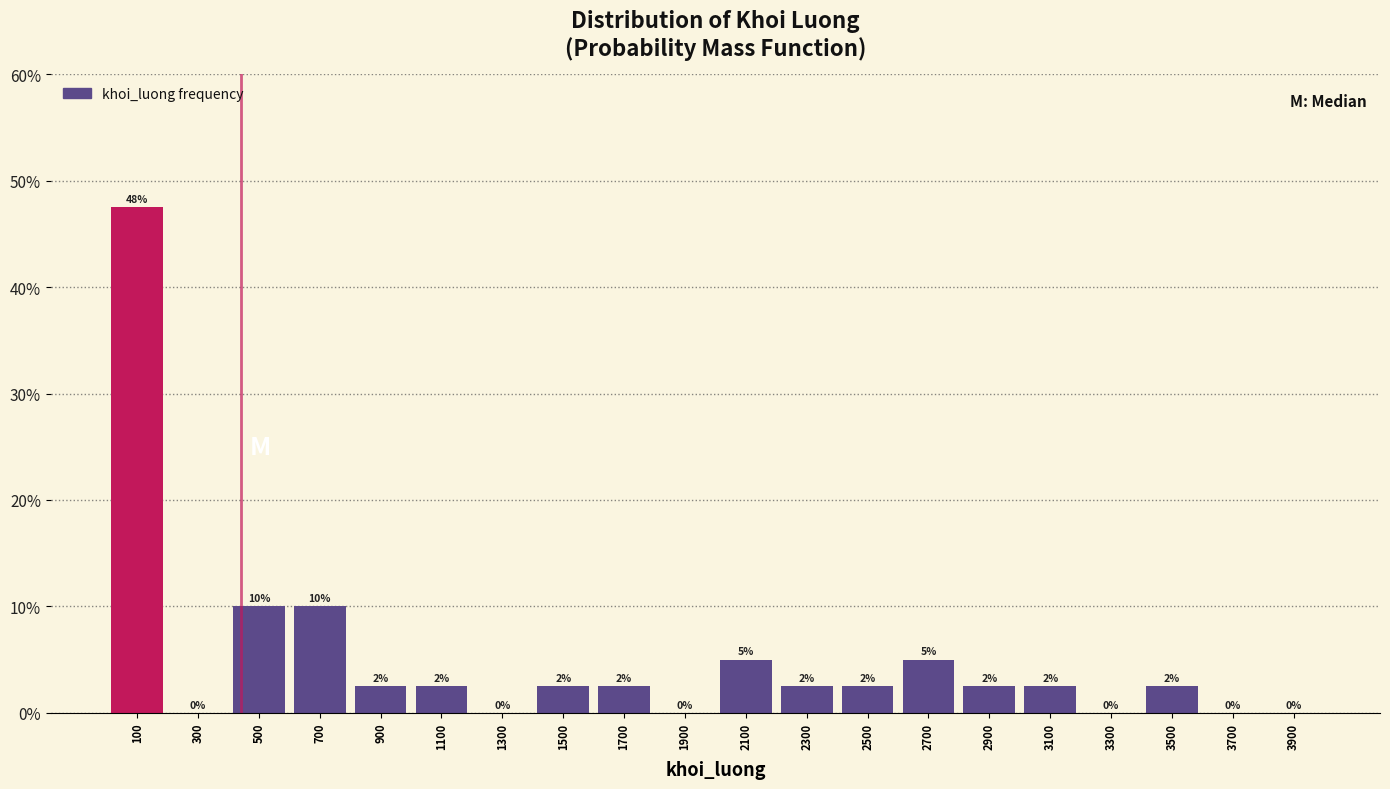

Over which range of the x-axis is the bar tallest?

0 to 200